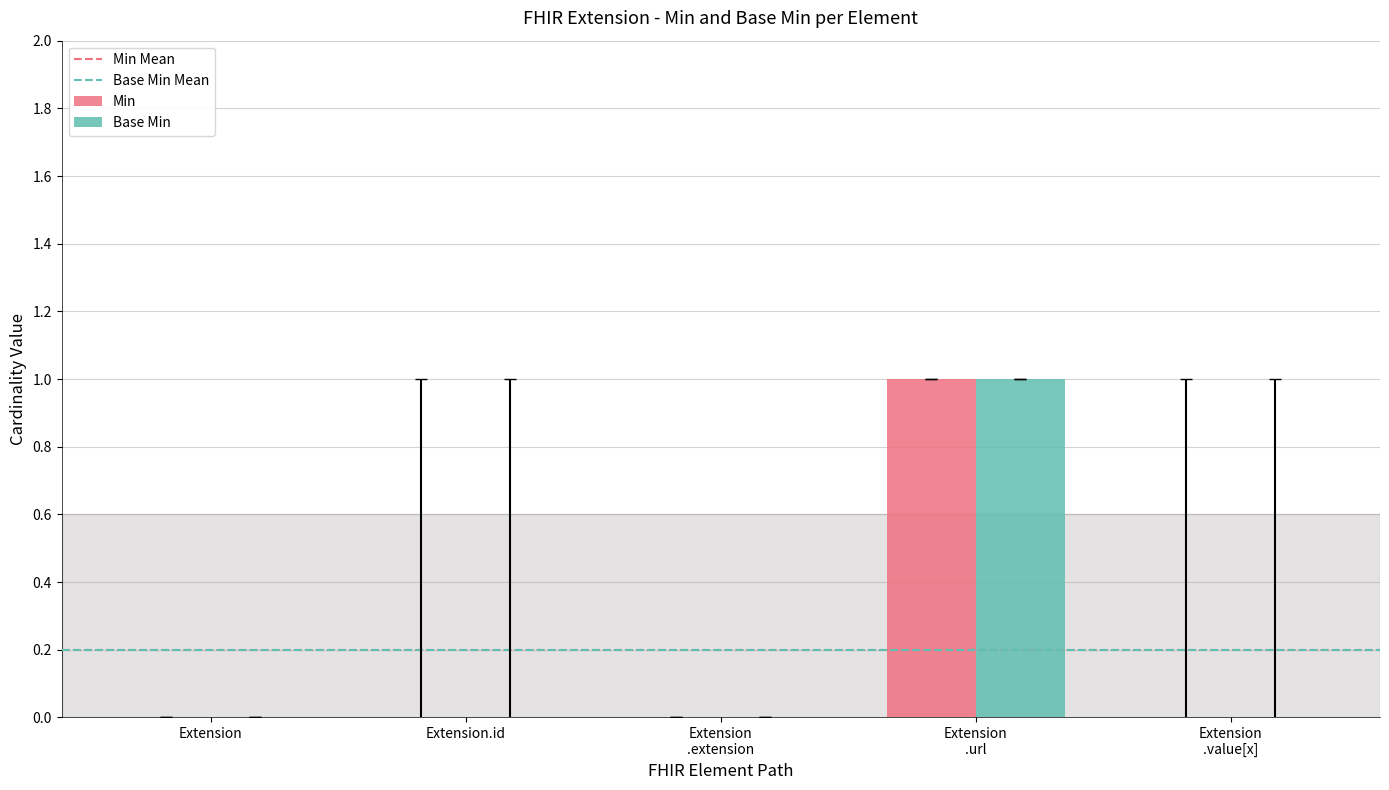

Reading left to right, list all the values displayed in this chart.

Min: 0	0	0	1	0
Base Min: 0	0	0	1	0